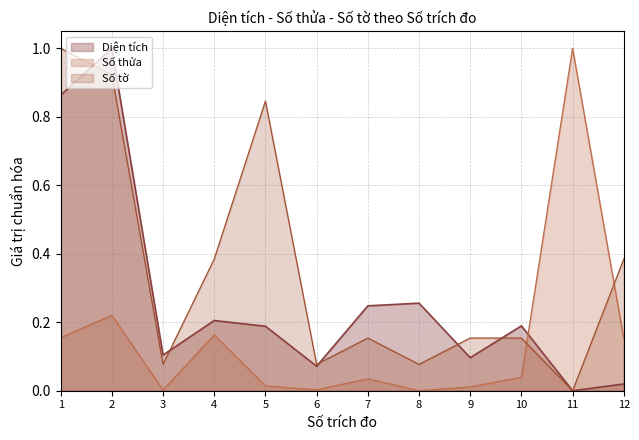

True or false: Số tờ has more than 0 points higher than both neighbors.

True